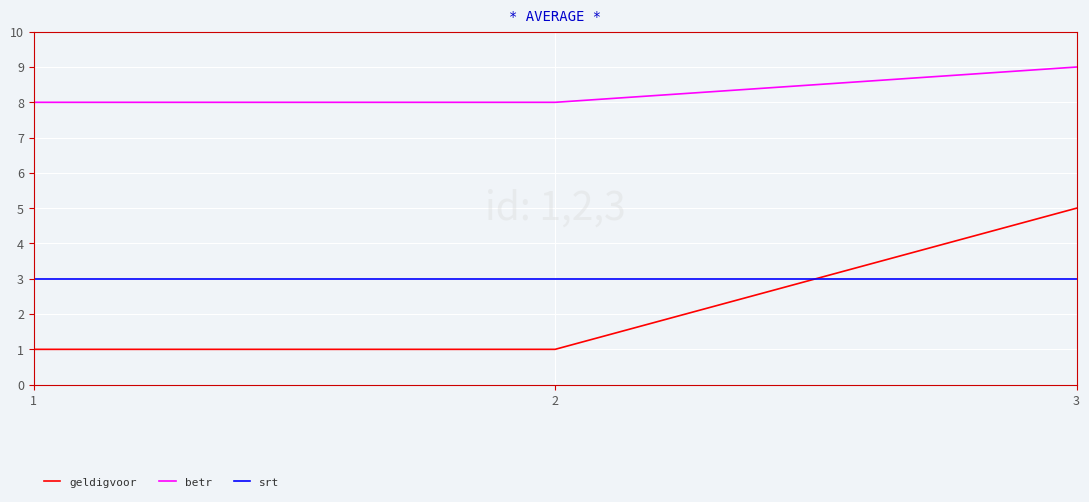

At which category is the sum across all series the highest?

3